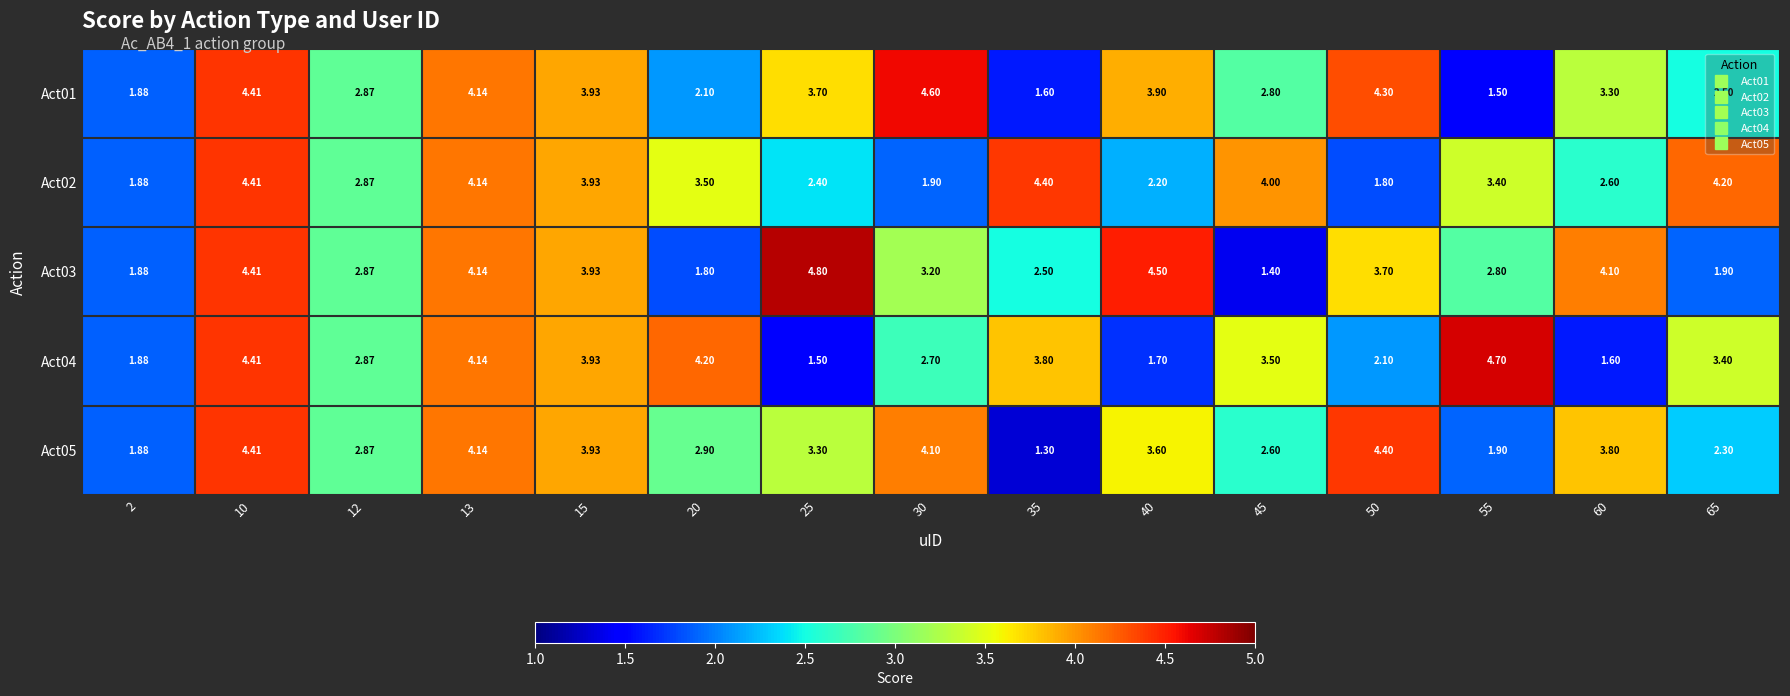

Is the value of Act02 at 12 greater than the value of Act03 at 15?

No